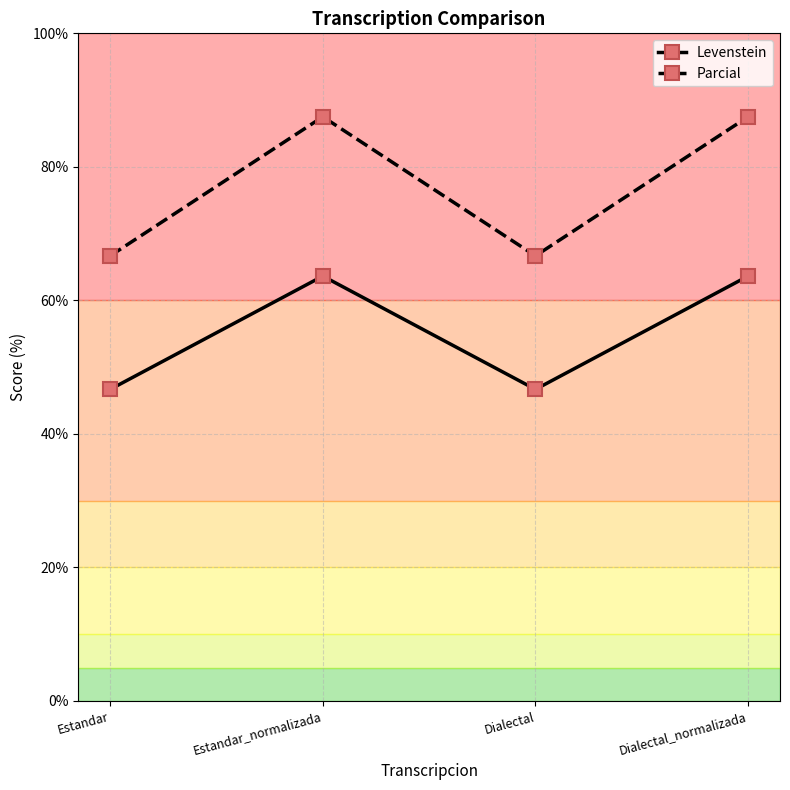

What is the minimum value for Levenstein?

46.7